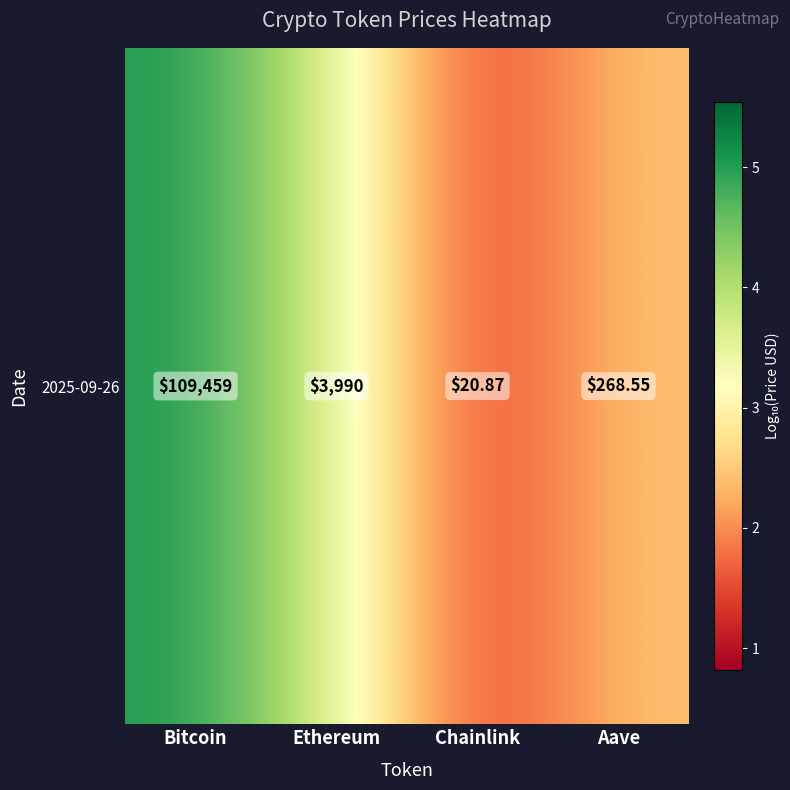

What is the smallest value displayed?

1.3